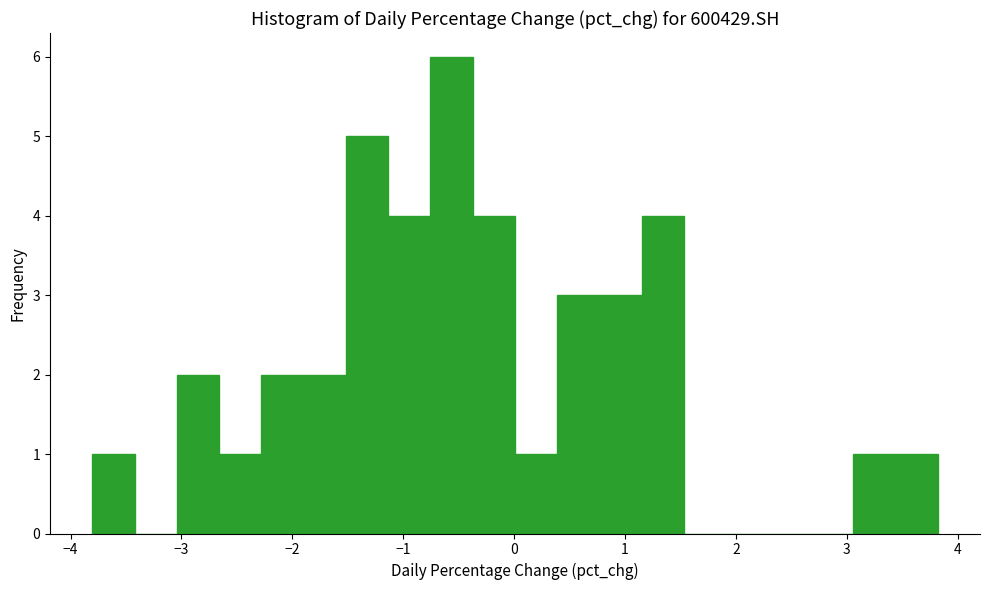

Read against the x-axis, roughly where is the centre of the tallest bar?

-0.6